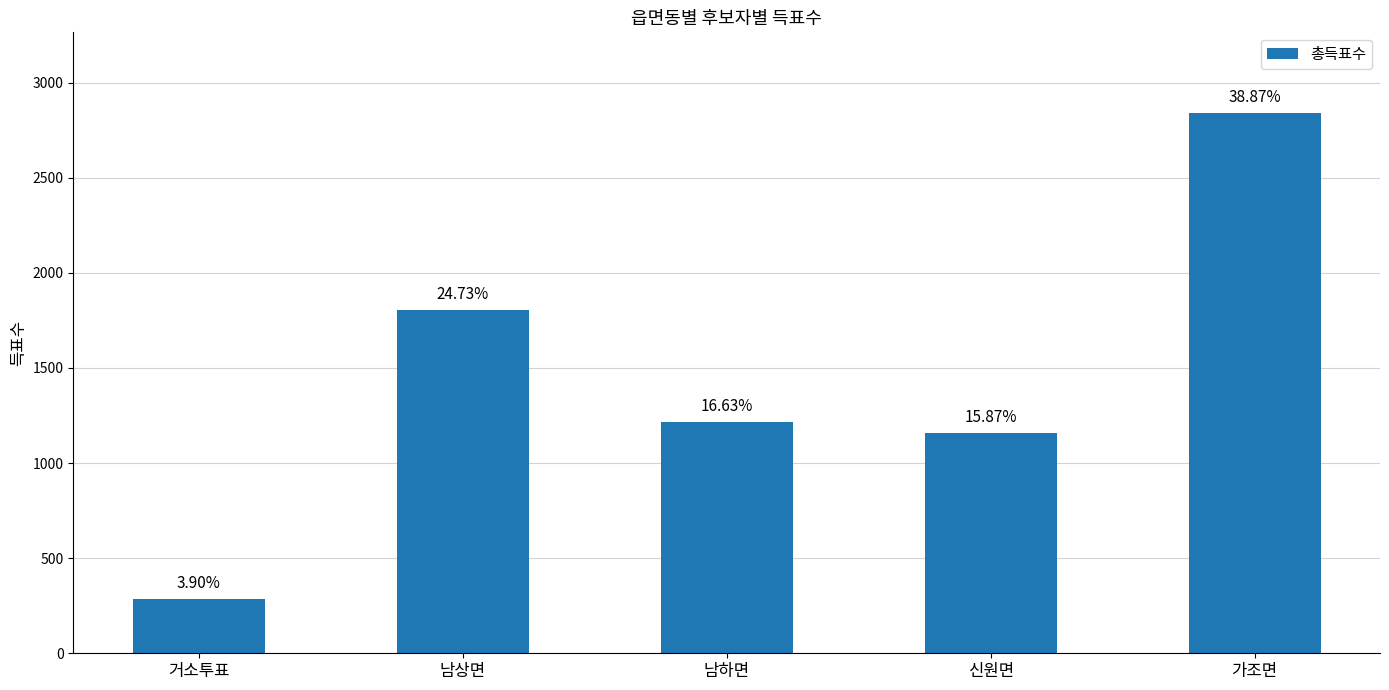

Are the bars horizontal?

No